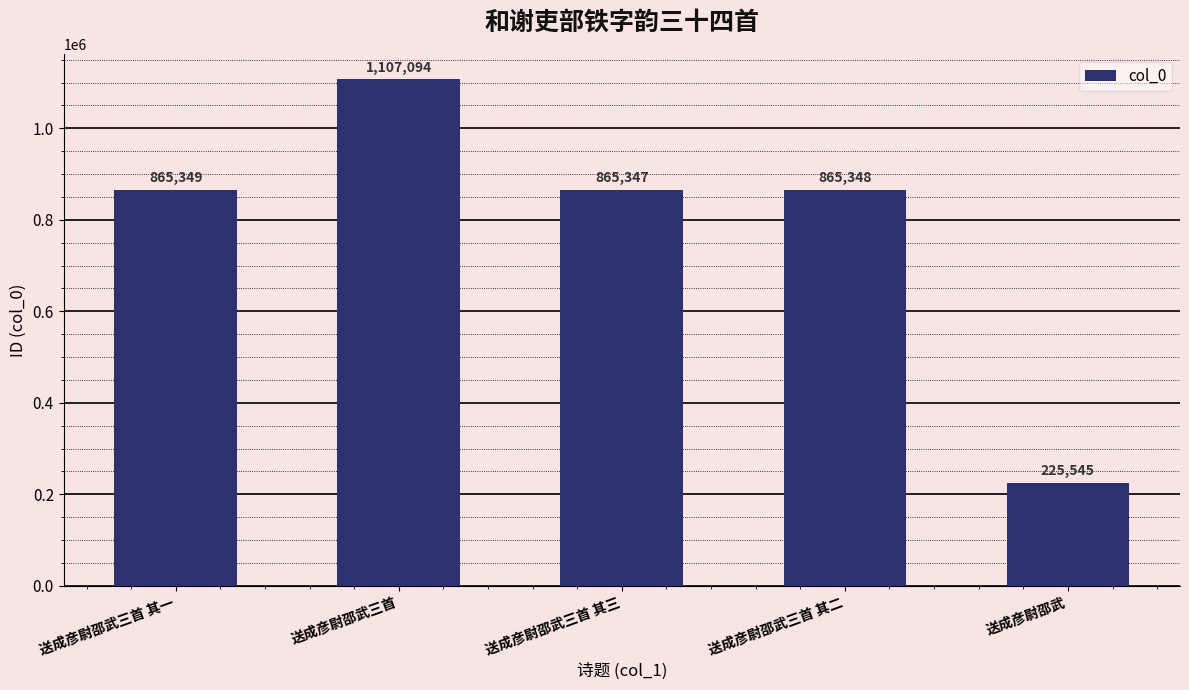

What position from the left is 送成彦尉邵武三首?

2